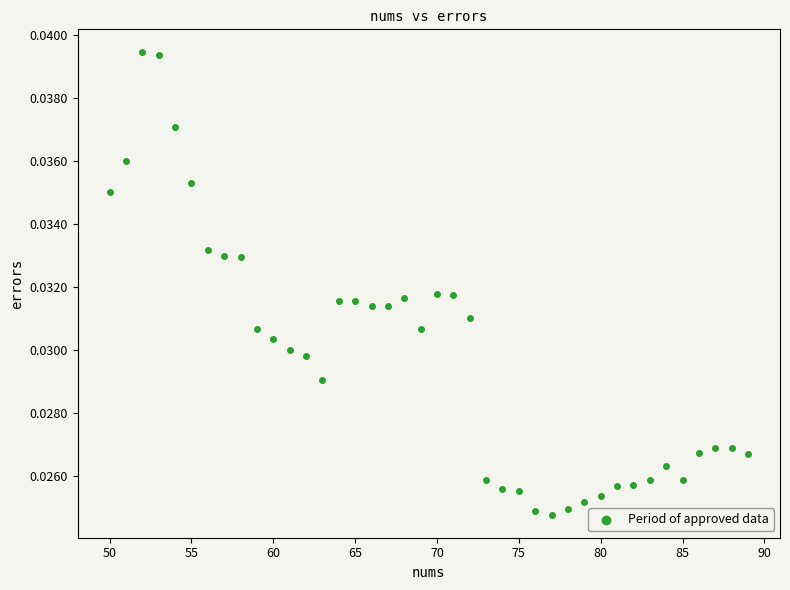

What is the range of X values (max minus min)?

39.0